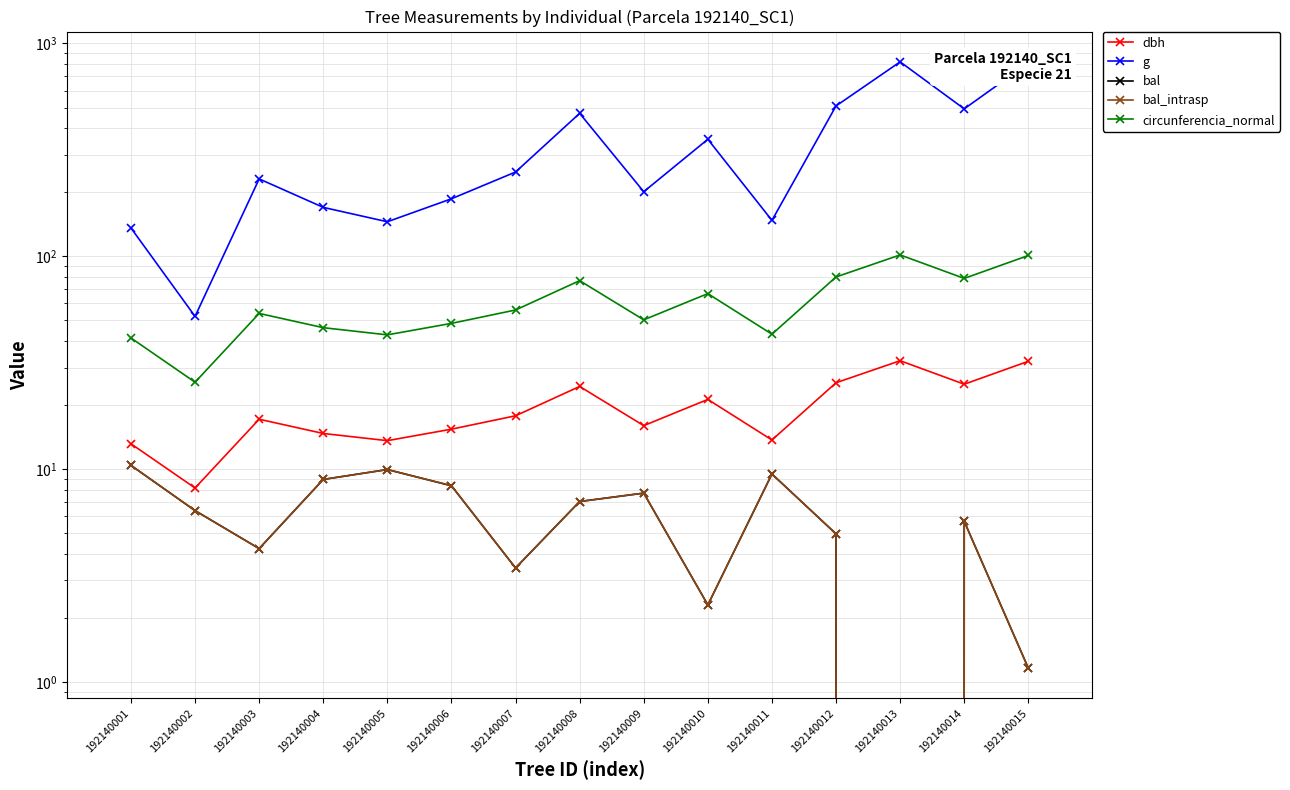

Read the circunferencia_normal value at 192140014.

78.7